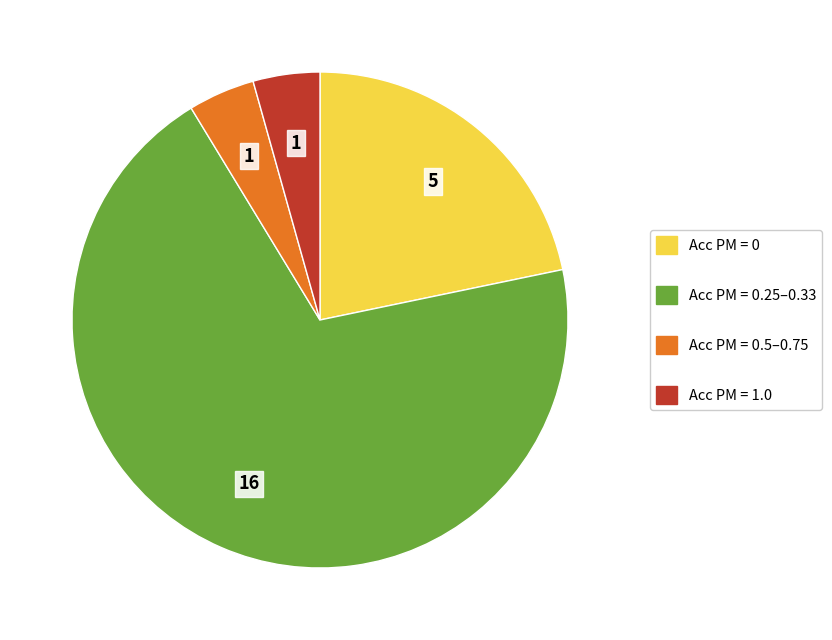

Does any single category account for the majority?

Yes